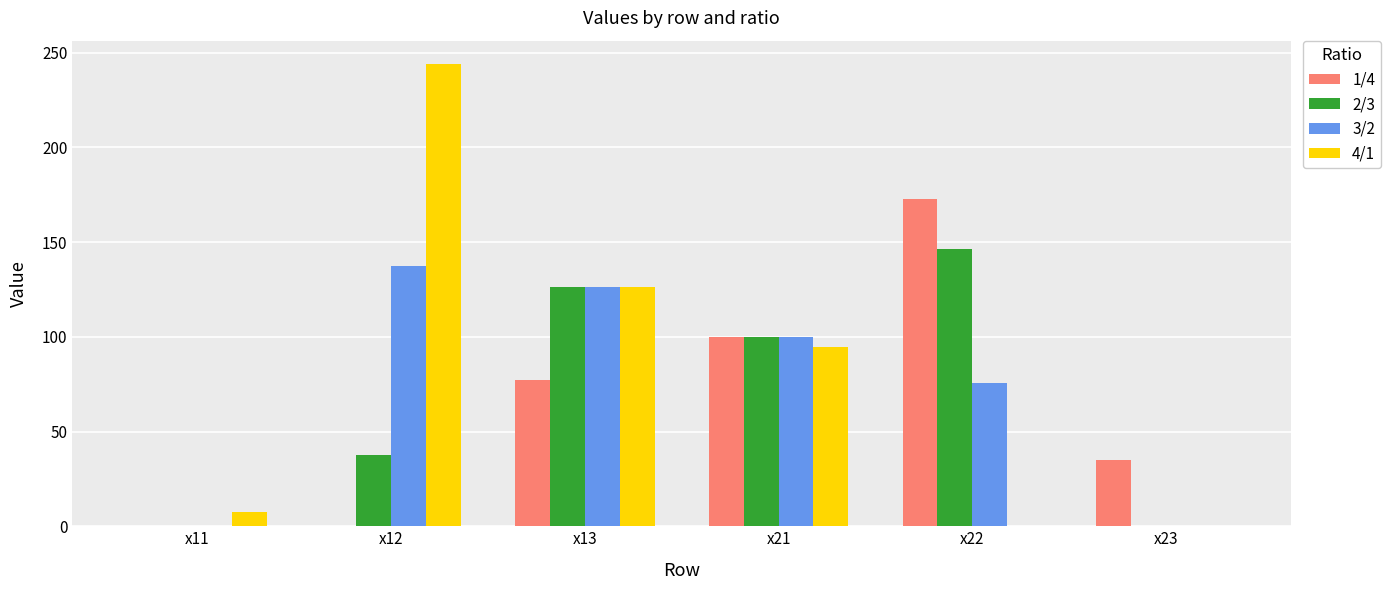

Which series has the largest range (max minus min)?

4/1